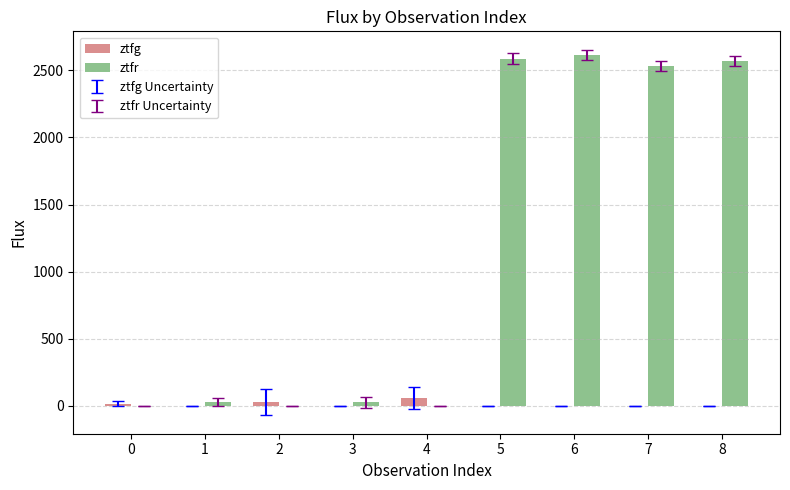

What is the greatest value displayed?

2617.2